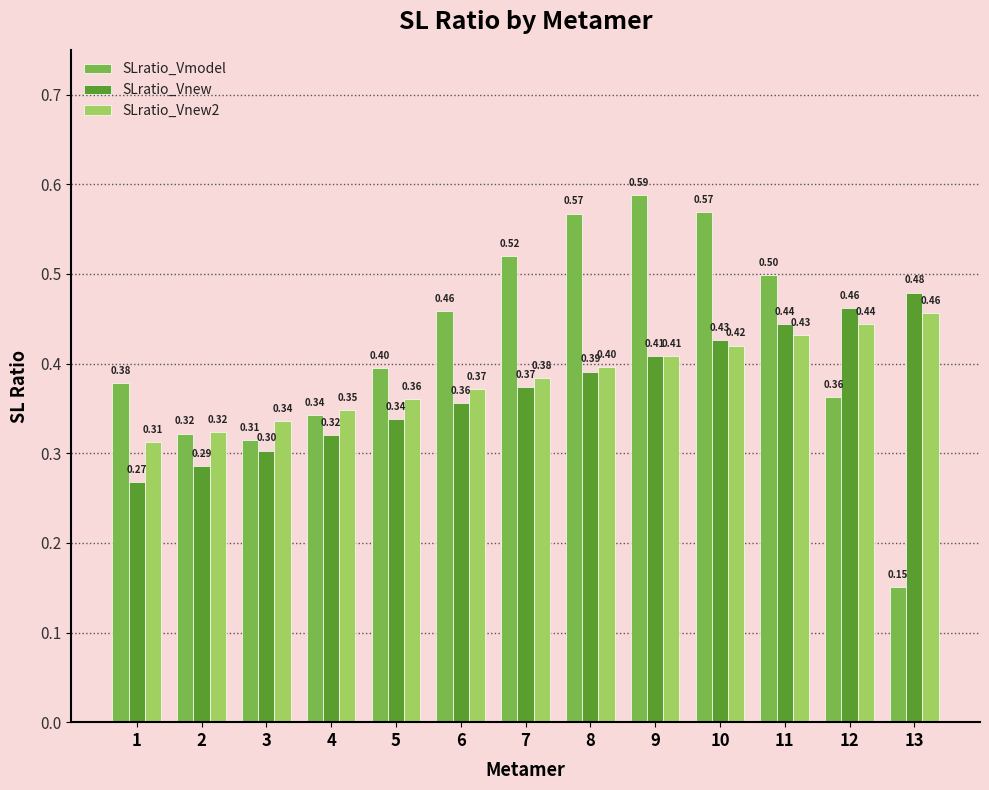

Between 4 and 7, which series saw the biggest shift?

SLratio_Vmodel